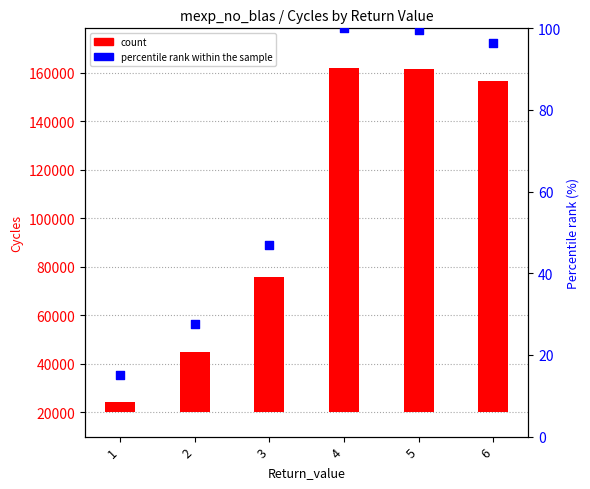

Which series reaches the minimum Y coordinate?

percentile rank within the sample